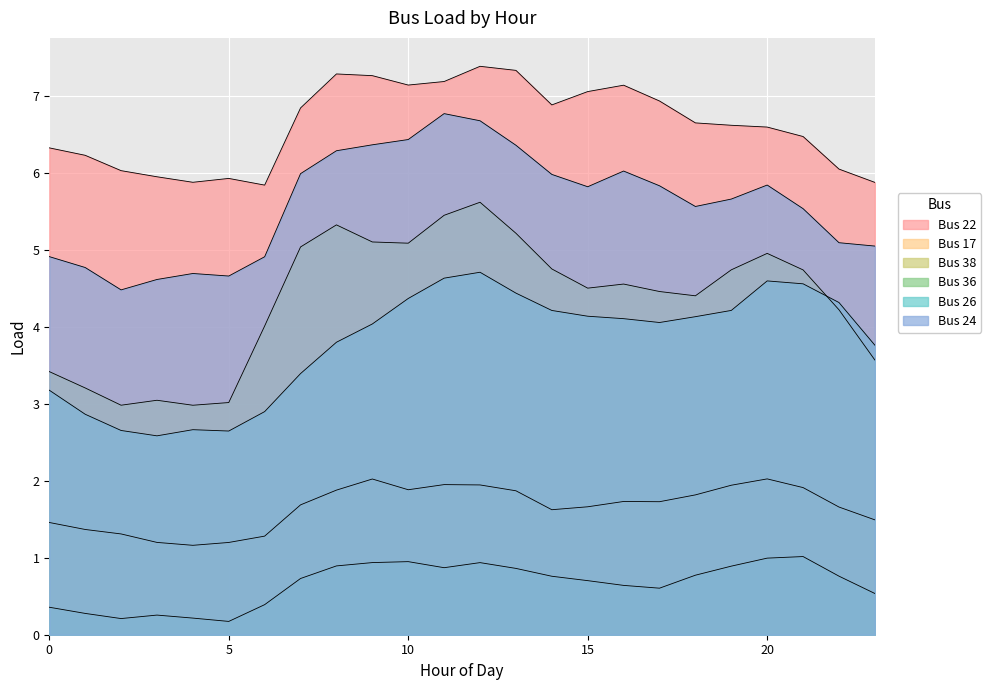

Rank the series by their maximum value, from lowest to highest.

Bus 36, Bus 17, Bus 26, Bus 38, Bus 24, Bus 22